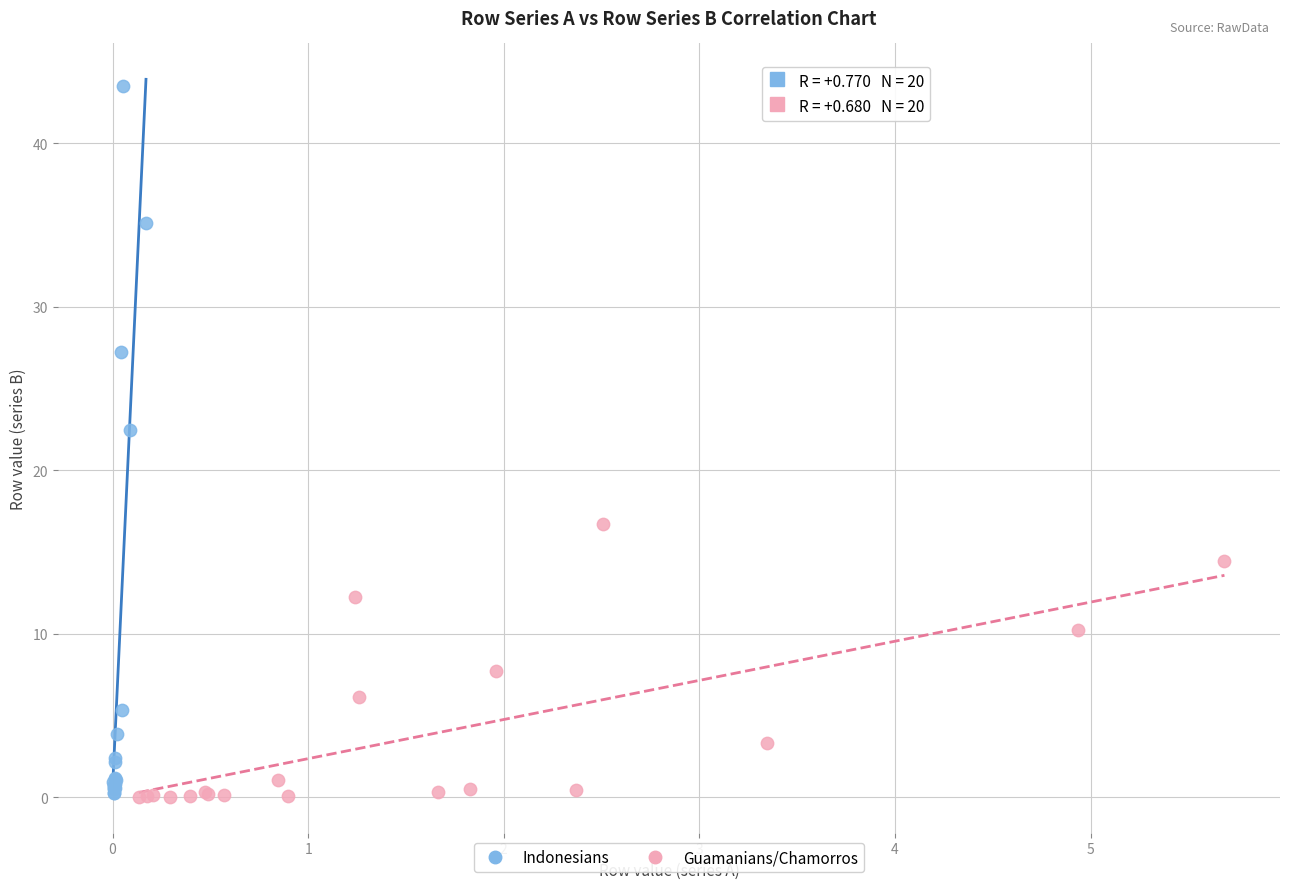

Which series has the widest spread of Y values?

Indonesians